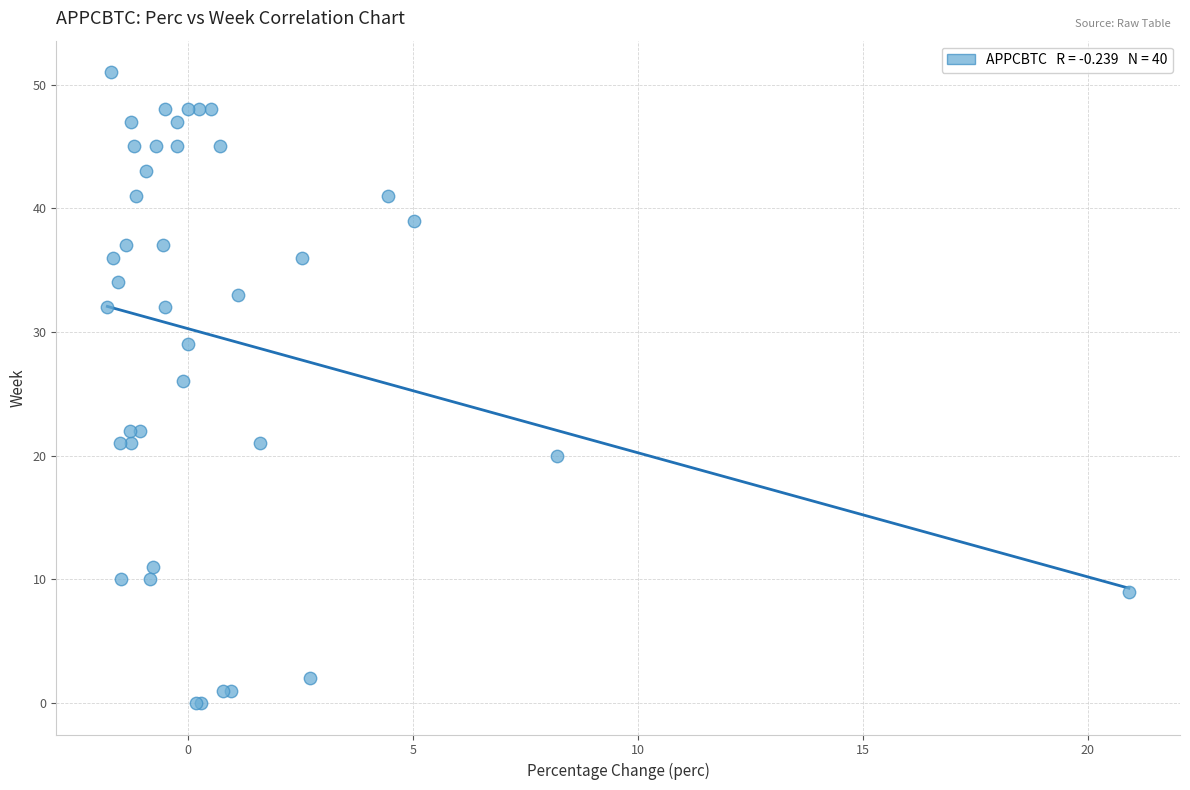

What Y value in the scatter plot is closest to 25?

26